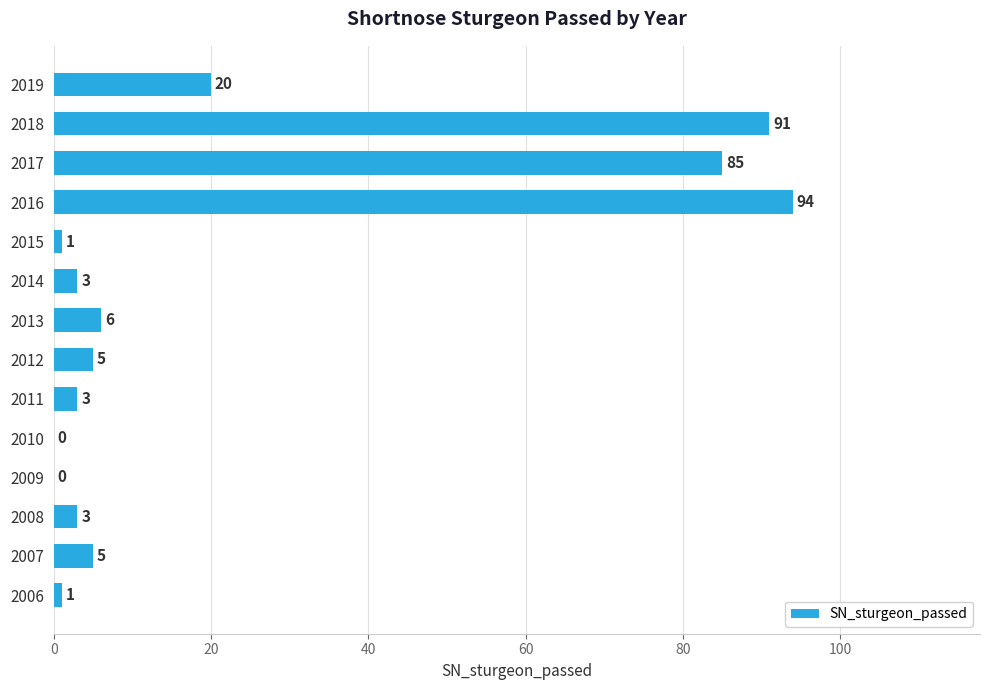

Count the number of data series in this chart.

1